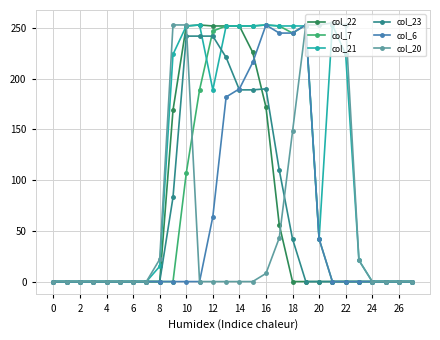

Which series has the largest total across all categories?

col_21